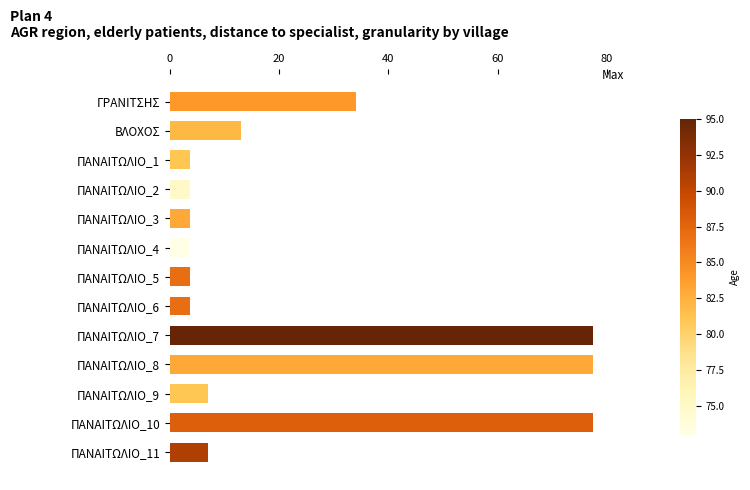

Does the chart contain stacked bars?

No